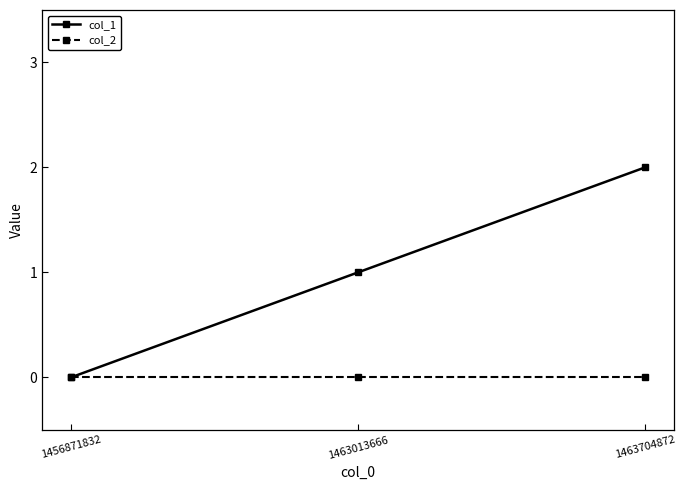

Is the value of col_2 at 1463013666 greater than the value of col_1 at 1463704872?

No